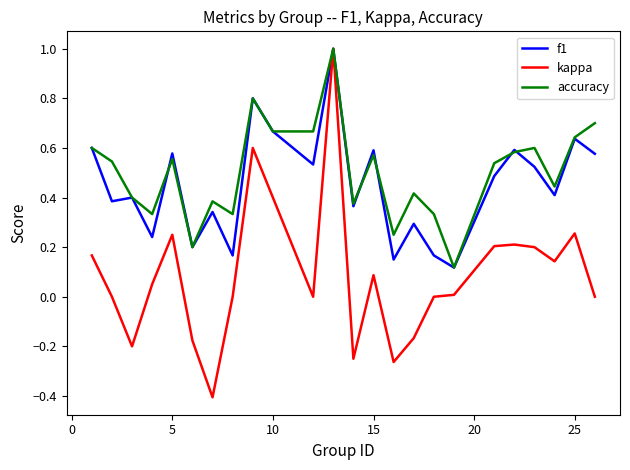

What is the smallest value displayed?

-0.4